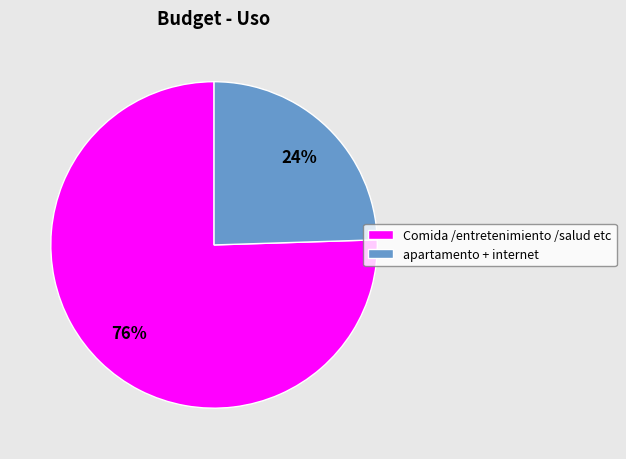

Which slice is the smallest?

apartamento + internet